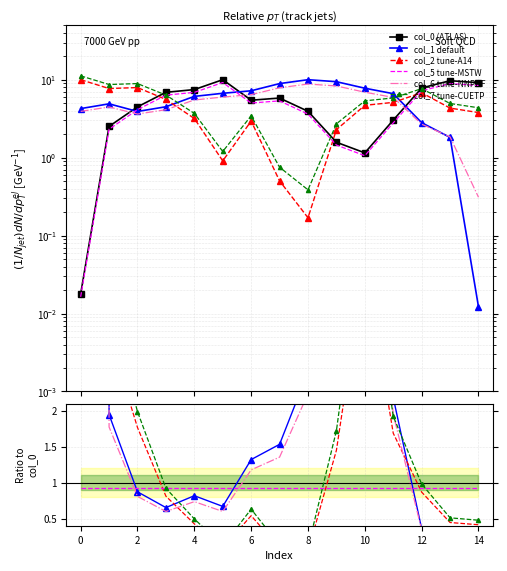

Reading left to right, transcribe all the data shown in this chart.

col_0: 0.0	2.5	4.5	6.9	7.5	10.0	5.5	5.8	3.9	1.6	1.2	3.0	7.8	9.7	9.2
col_1: 4.3	4.9	3.9	4.5	6.1	6.7	7.2	8.9	10.0	9.4	7.8	6.6	2.8	1.8	0.0
col_2: 10.0	7.7	7.9	5.6	3.2	0.9	2.9	0.5	0.2	2.3	4.7	5.1	6.8	4.3	3.8